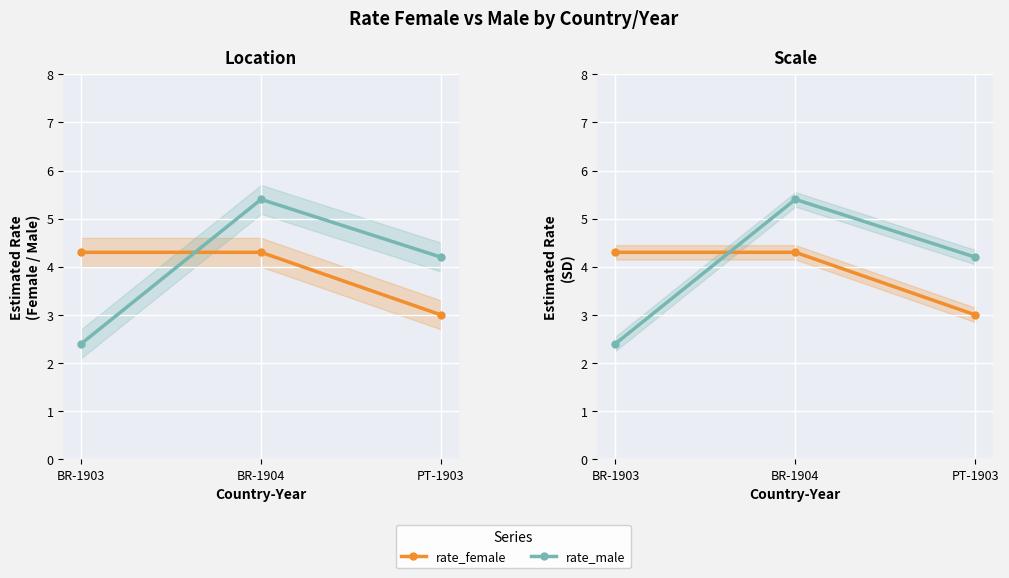

The rate_male series shows 4.2 at PT-1903. True or false?

True